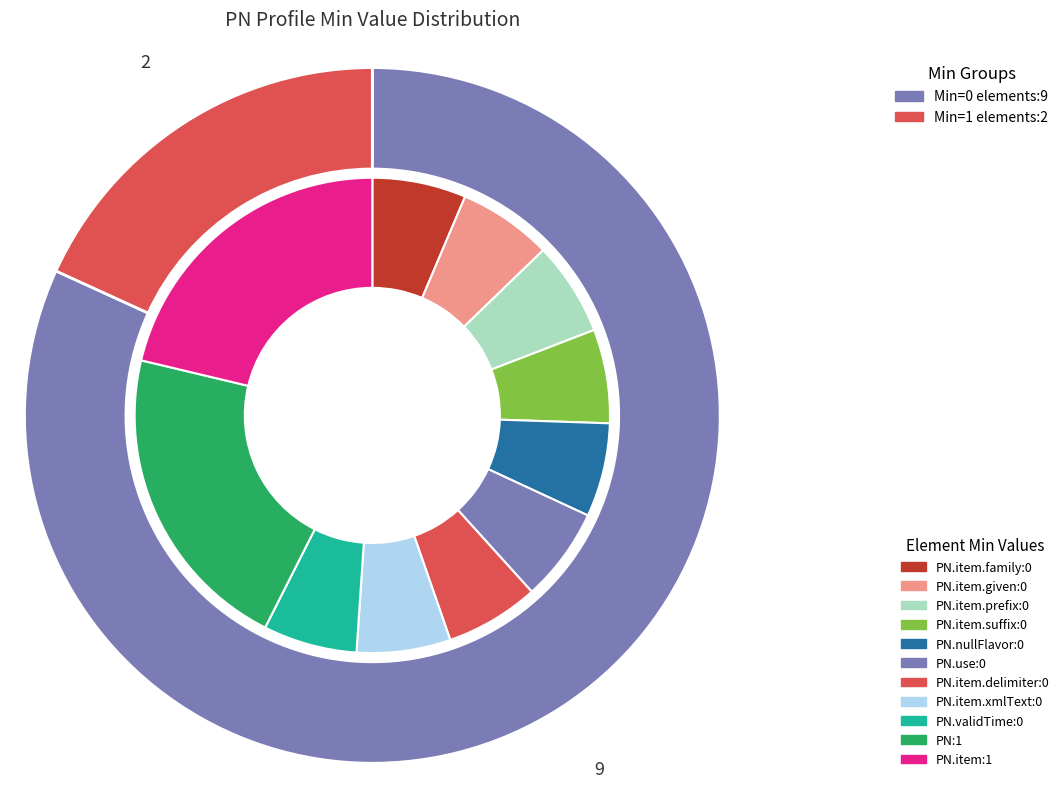

Rank the categories by value from highest to lowest.

PN, PN.item, PN.item.family, PN.item.given, PN.item.prefix, PN.item.suffix, PN.nullFlavor, PN.use, PN.item.delimiter, PN.item.xmlText, PN.validTime